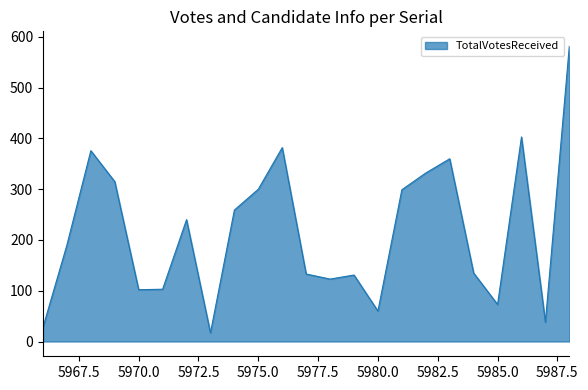

What is the difference between the maximum and minimum values?

565